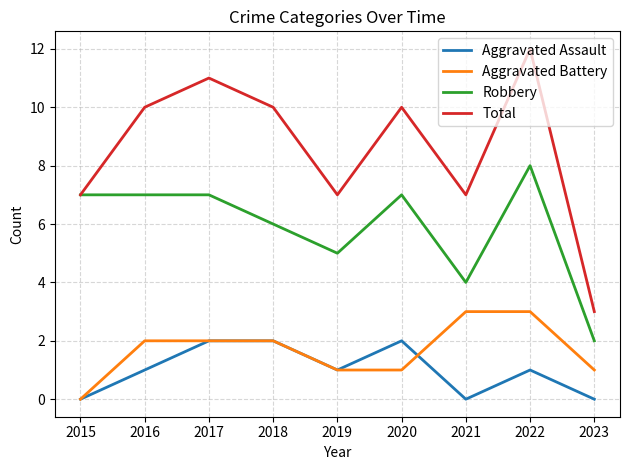

Is the value of Total at 2021 greater than the value of Aggravated Assault at 2023?

Yes